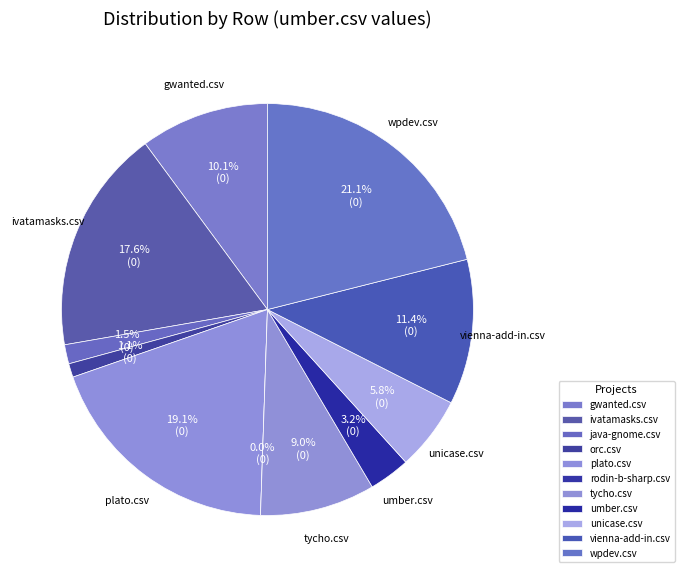

Does any single category account for the majority?

No